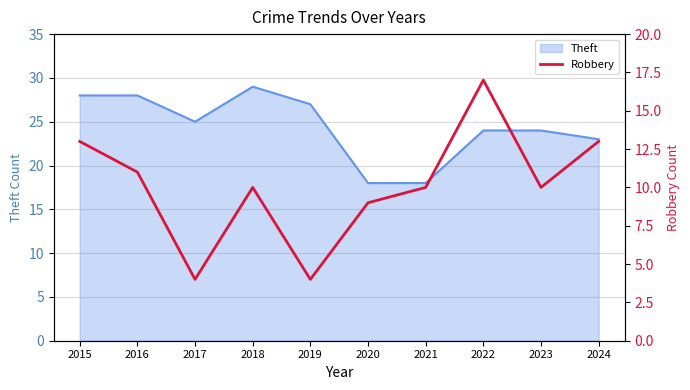

True or false: there are more than 1 points higher than both neighbors.

True